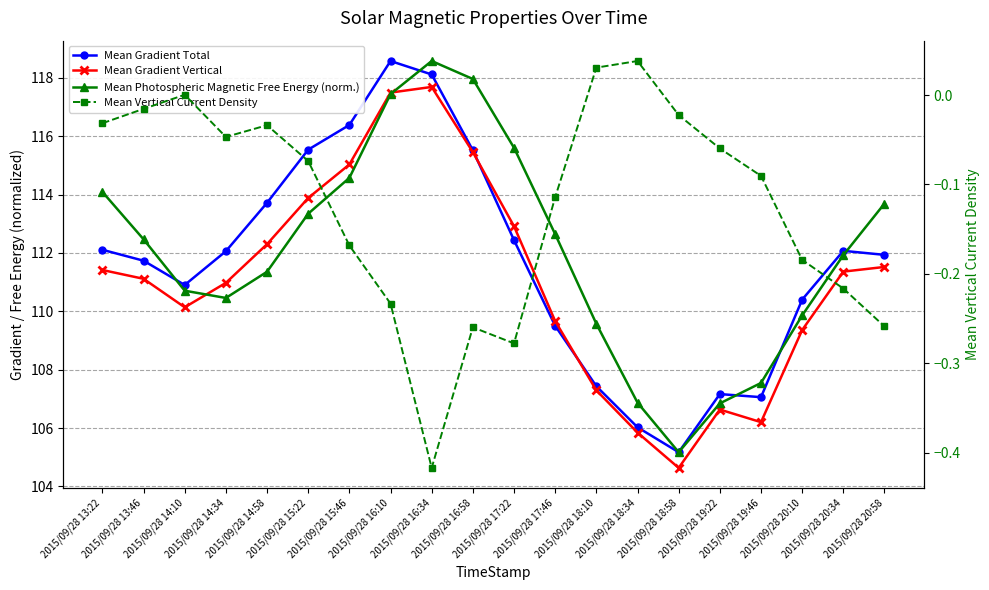

True or false: Mean Photospheric Magnetic Free Energy (norm.) and Mean Vertical Current Density intersect in this chart.

False